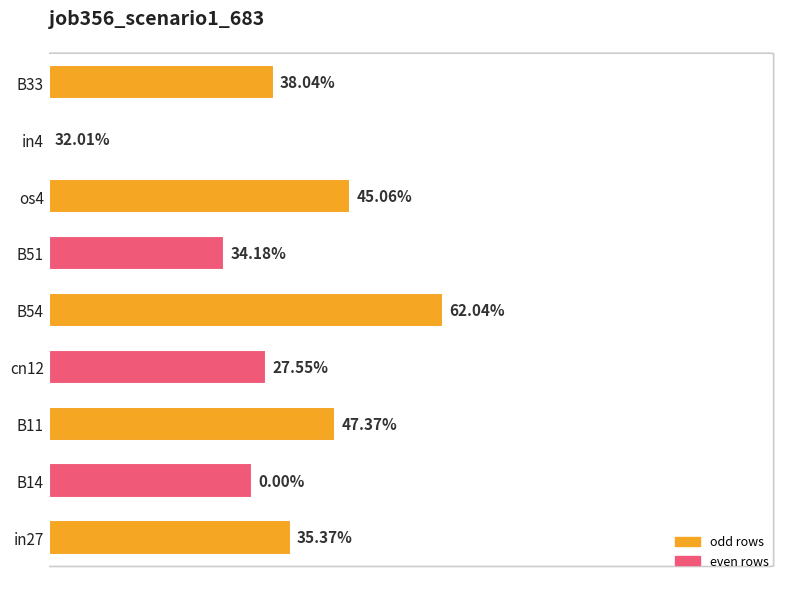

Are the bars horizontal?

Yes